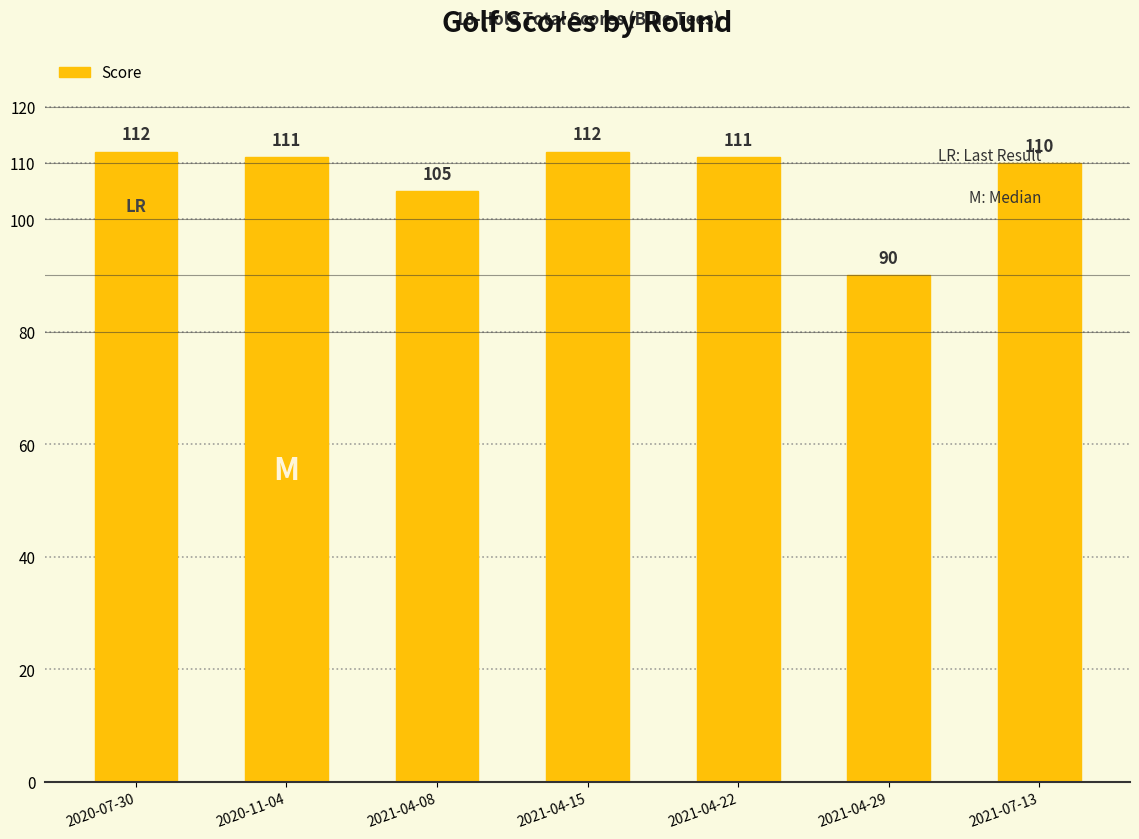

How many bars are there in total?

7